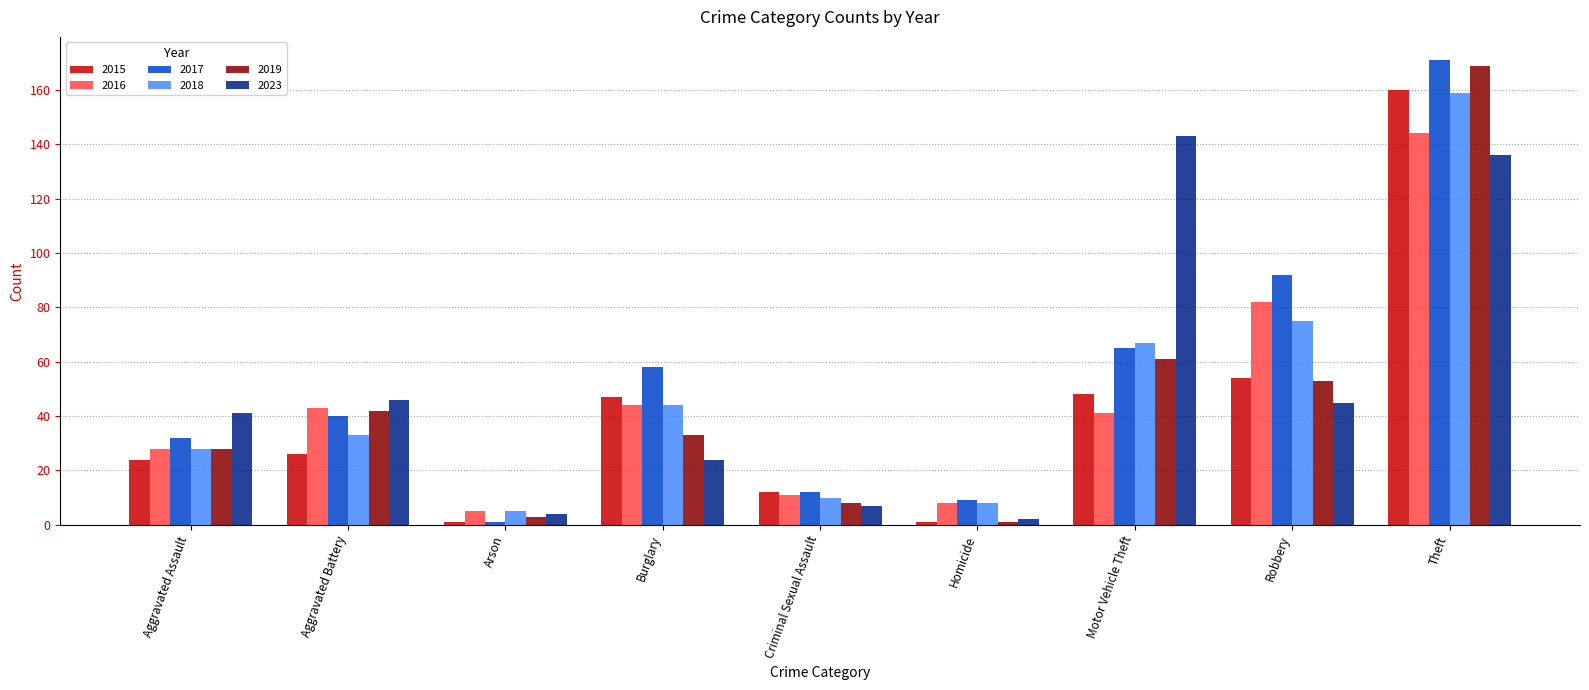

The value of 2017 at Aggravated Battery is 58. True or false?

False